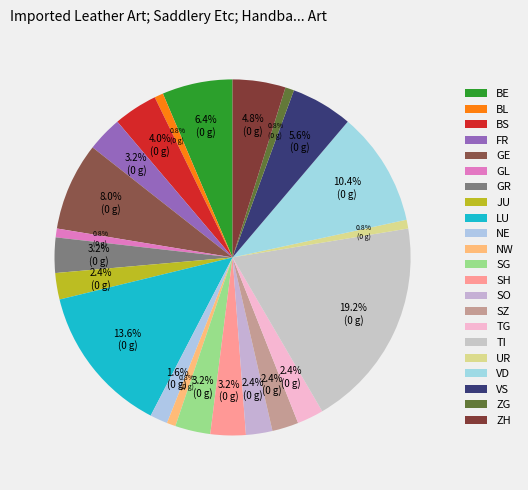

Does any single category account for the majority?

No